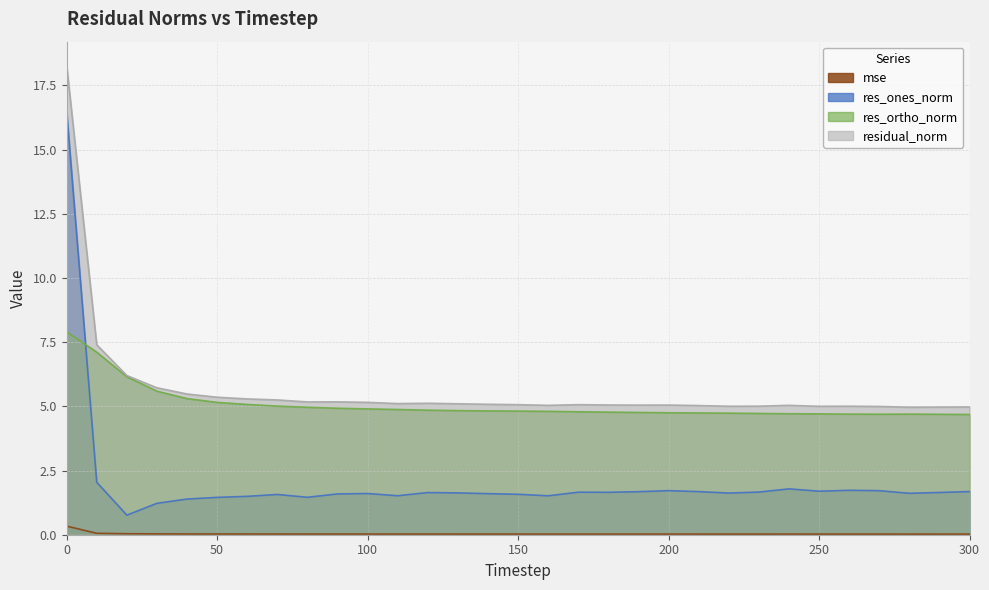

True or false: residual_norm and res_ortho_norm cross at least once.

False